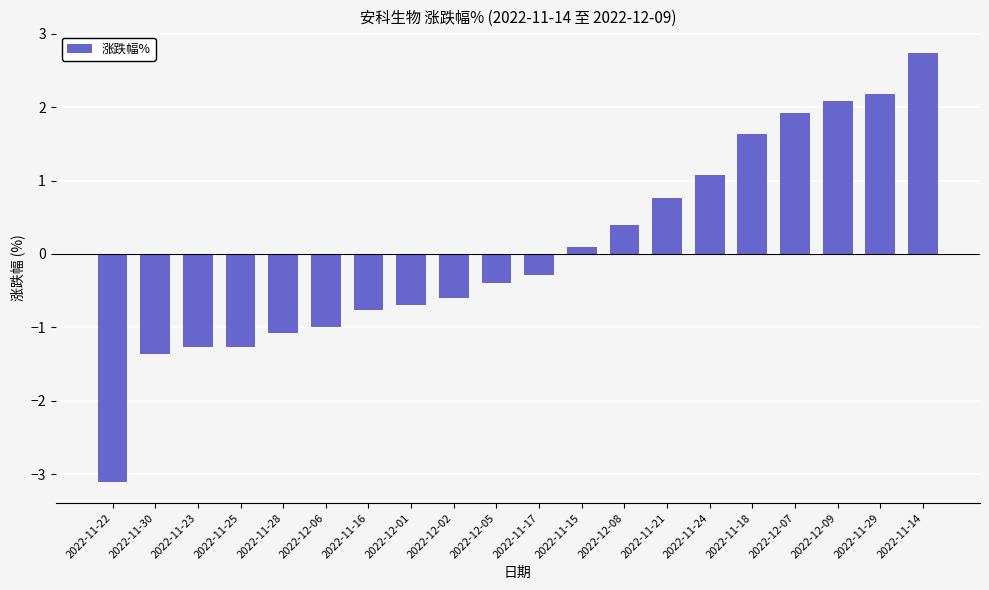

What is the minimum value shown in the chart?

-3.1